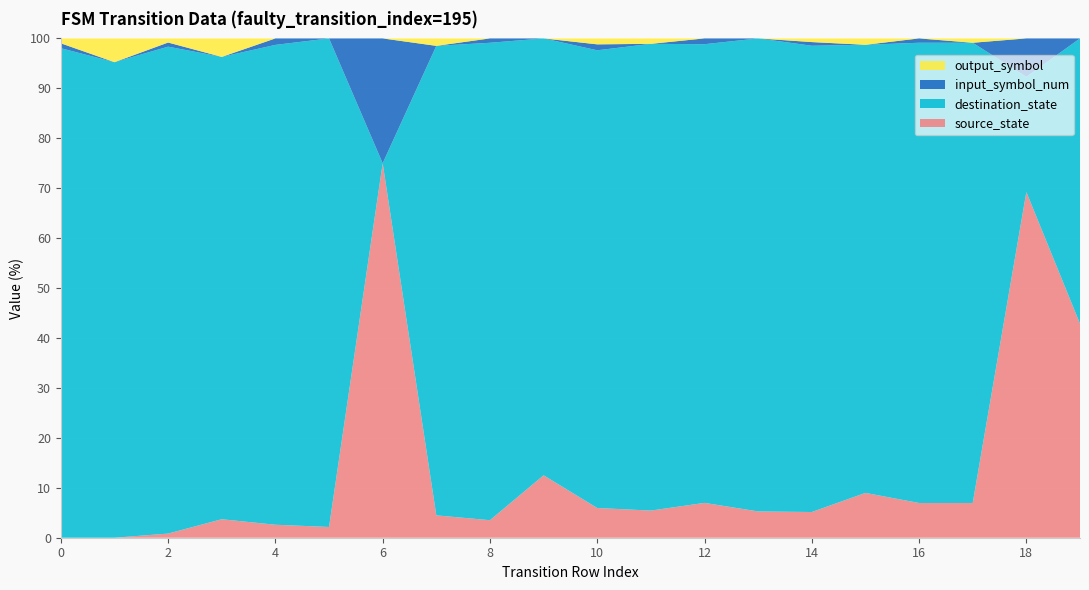

Which category has the highest value in the source_state series?

6